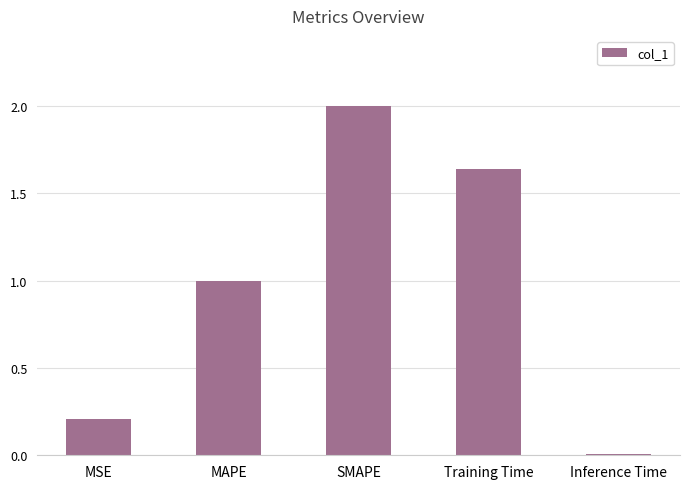

Rank the categories by value from lowest to highest.

Inference Time, MSE, MAPE, Training Time, SMAPE